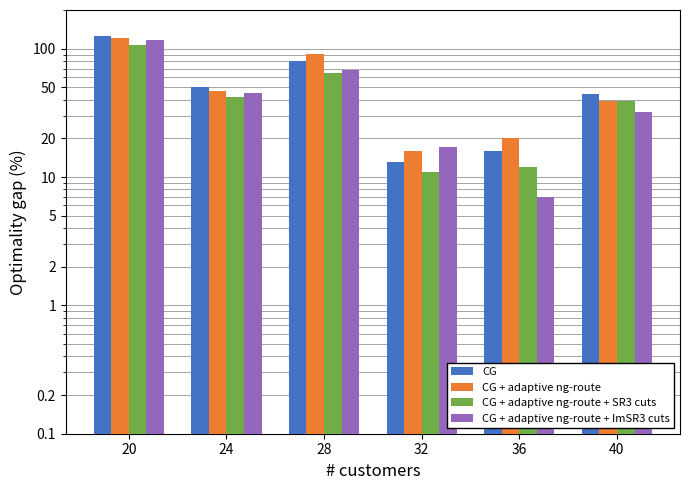

What is the spread (max minus min) of values at 32?

6